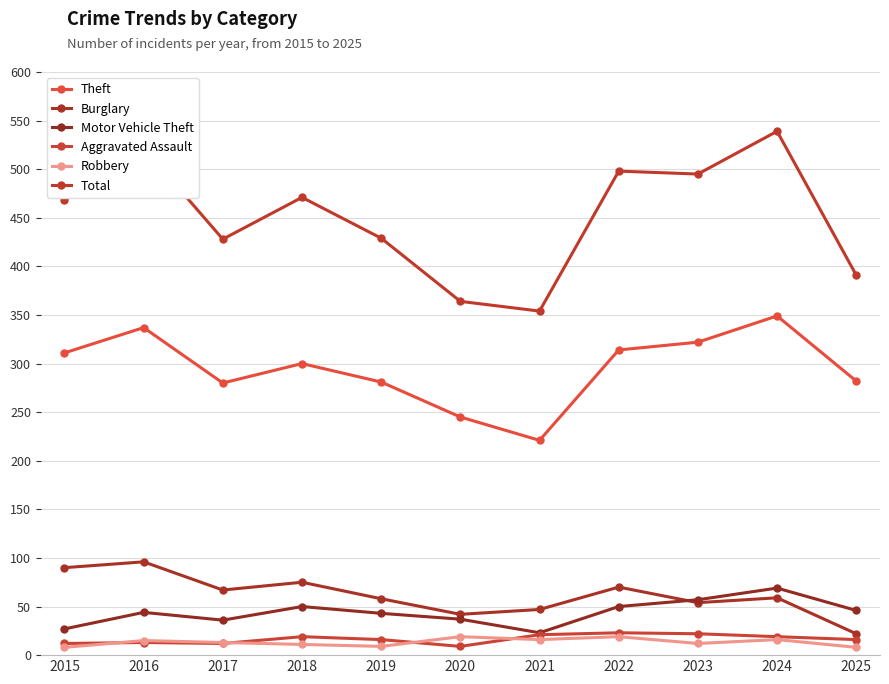

True or false: Burglary and Total cross at least once.

False